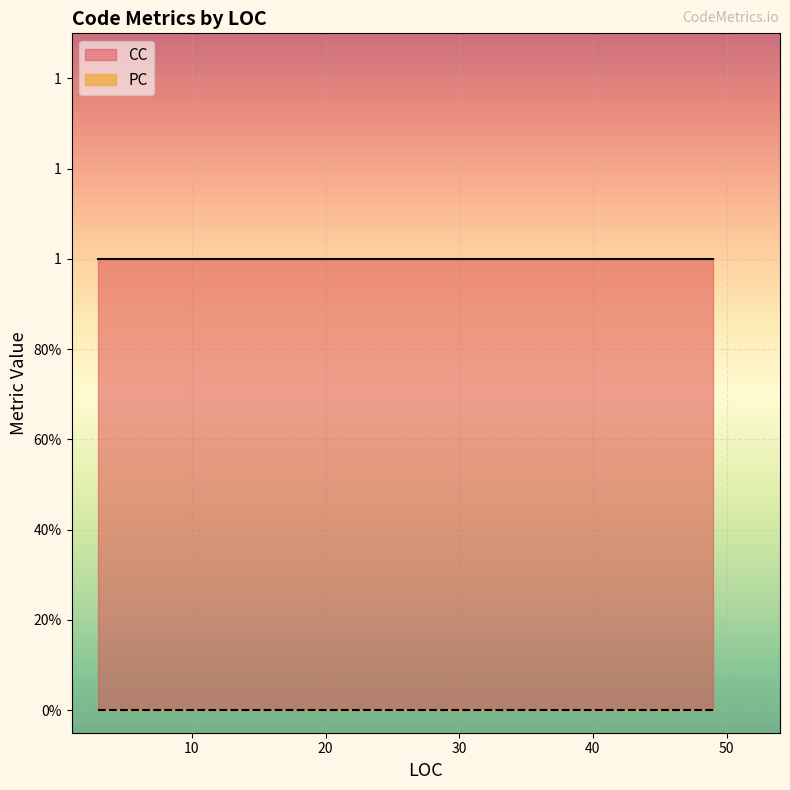

At which label does CC reach its peak?

3